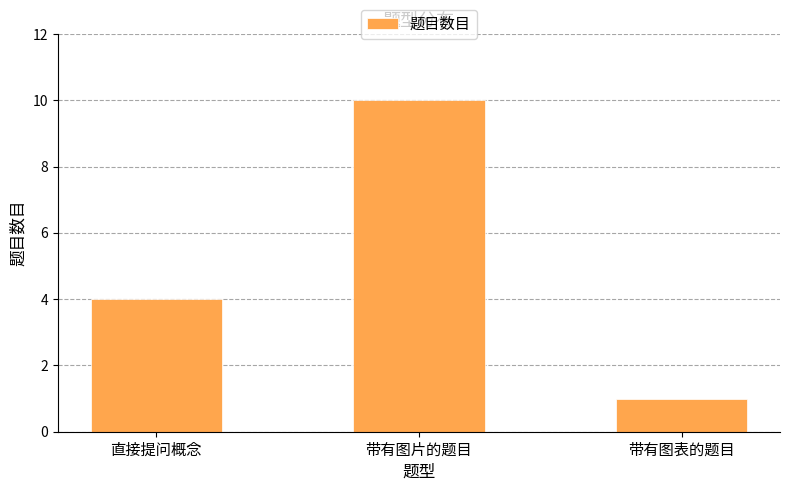

Rank the categories by value from highest to lowest.

带有图片的题目, 直接提问概念, 带有图表的题目